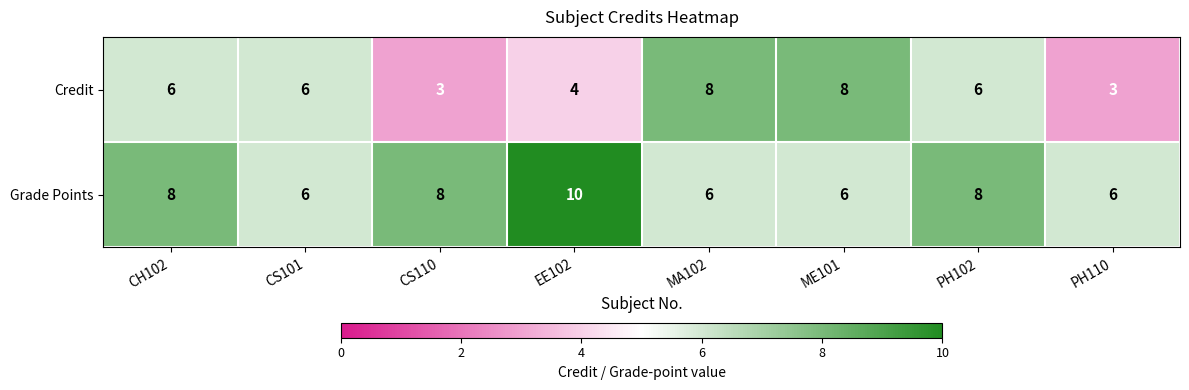

Which series has the widest spread of values?

Credit